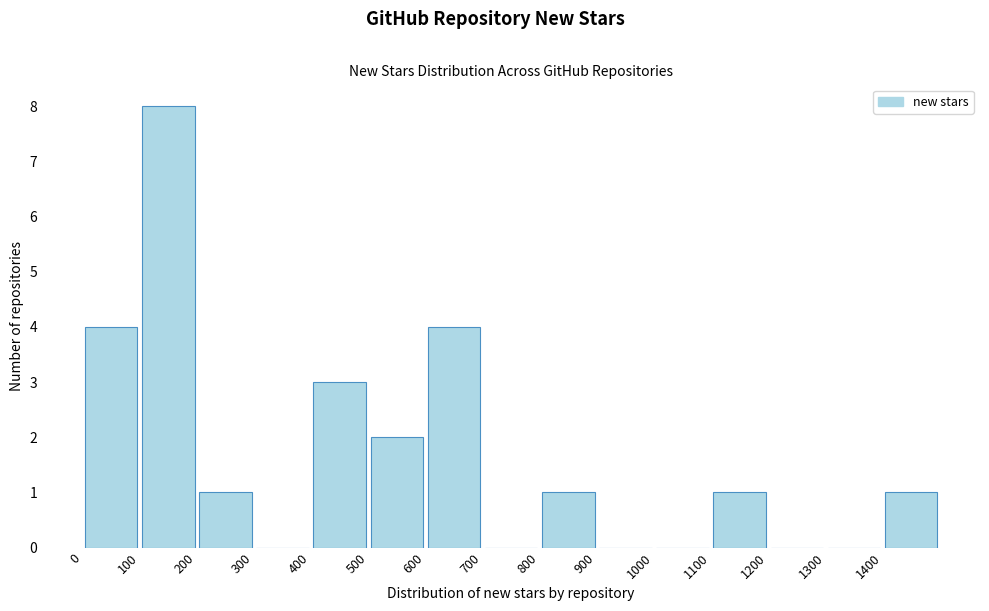

Over which range of the x-axis is the bar tallest?

100 to 200